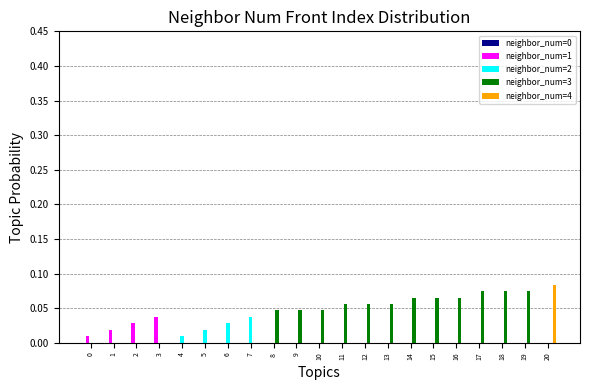

Is it true that neighbor_num=2 equals 0.0 at 4?

True